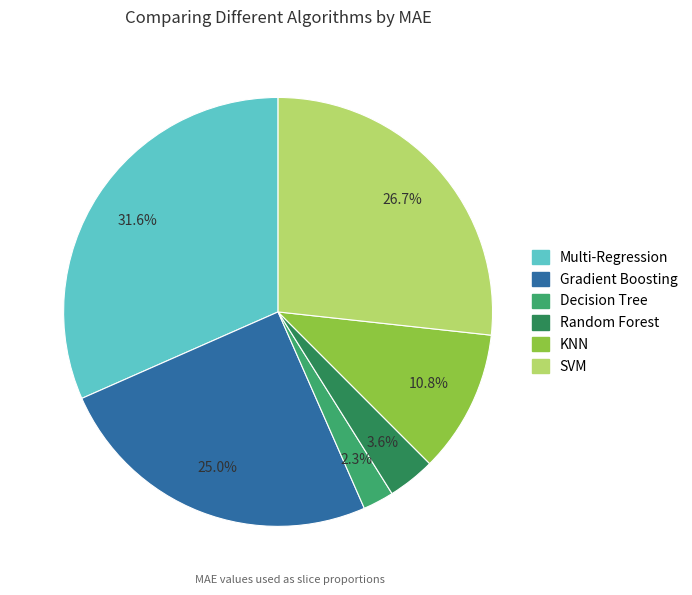

Do Gradient Boosting and Random Forest together represent more than half of the pie?

No